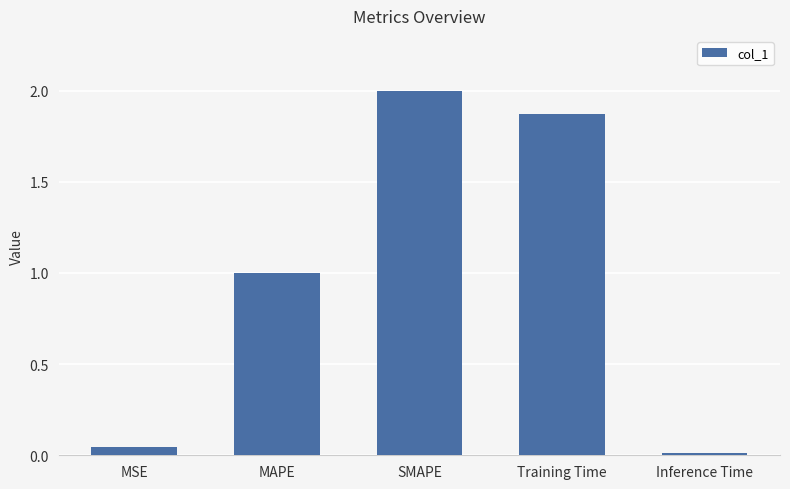

How many bars are there in total?

5